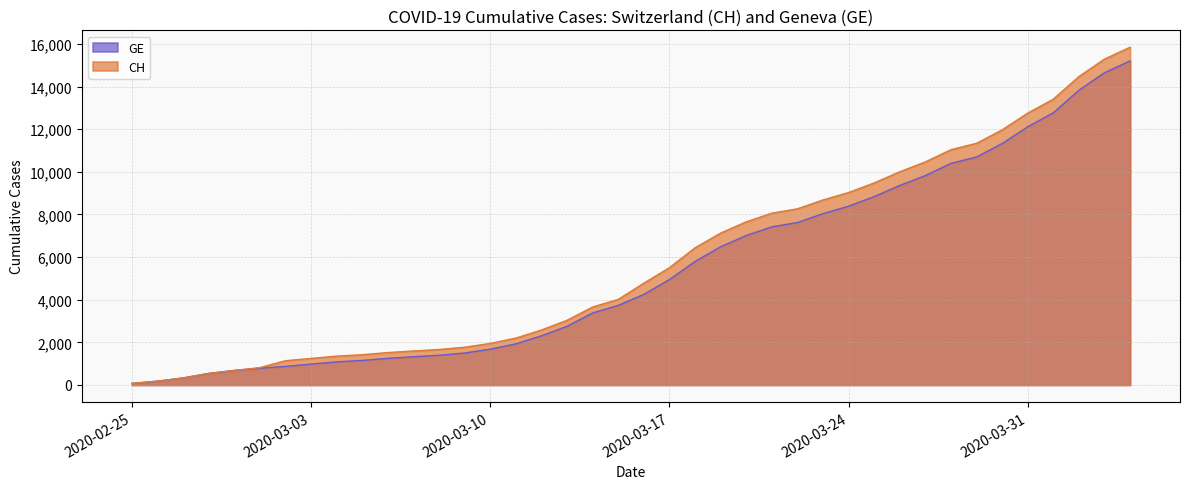

What is the label of the 32nd point from the left?

2020-03-27